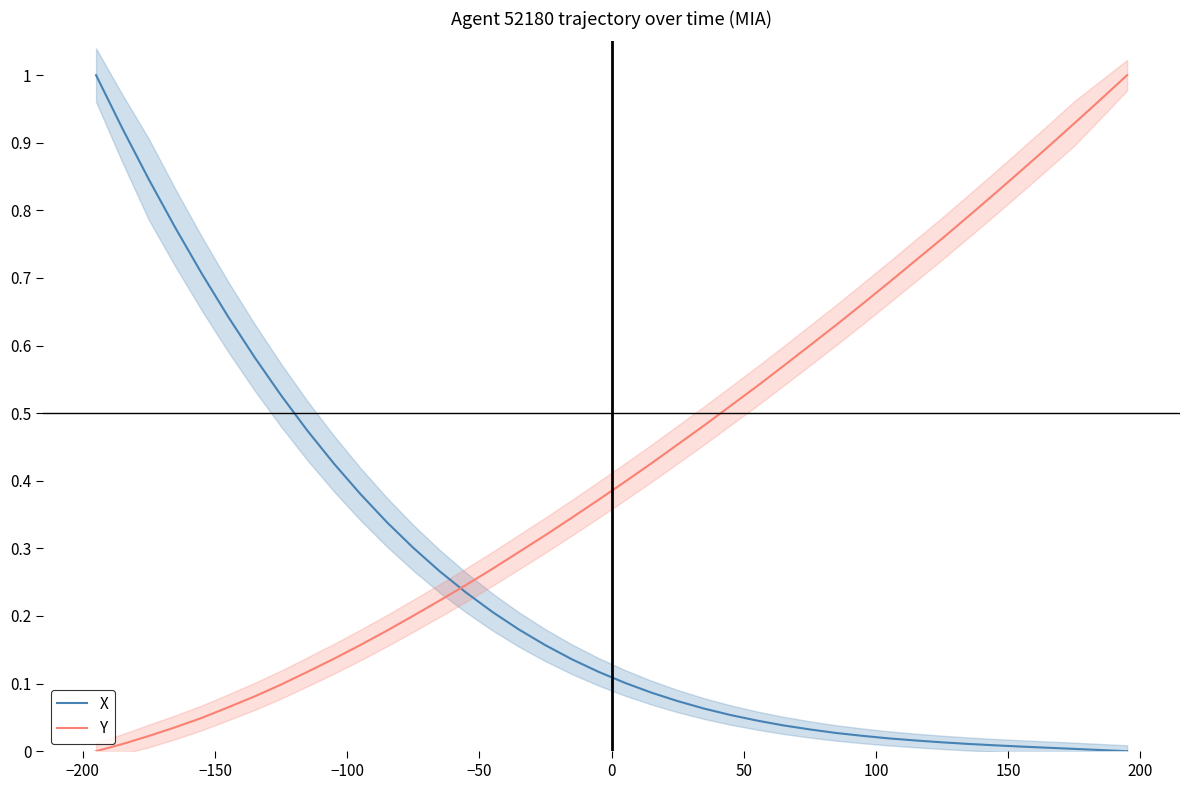

Which series has the largest total across all categories?

Y